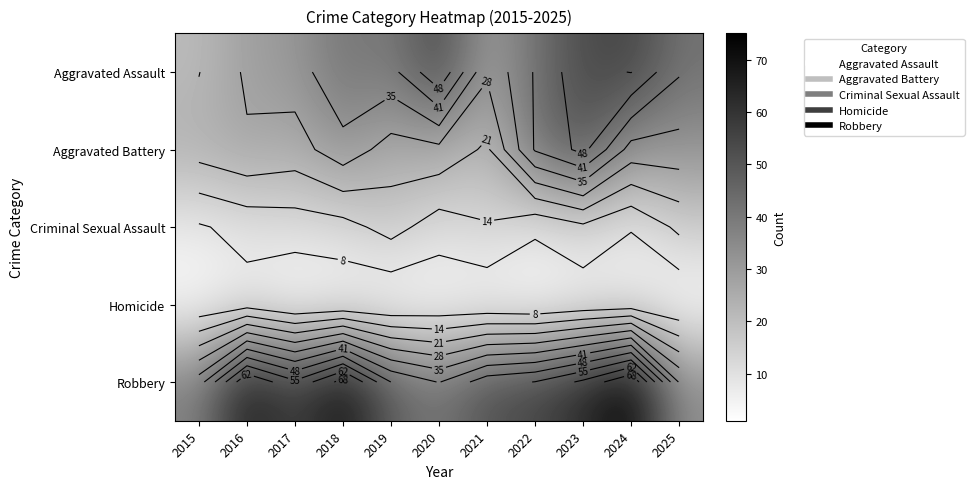

What is the approximate value of Aggravated Assault at 2020?

54